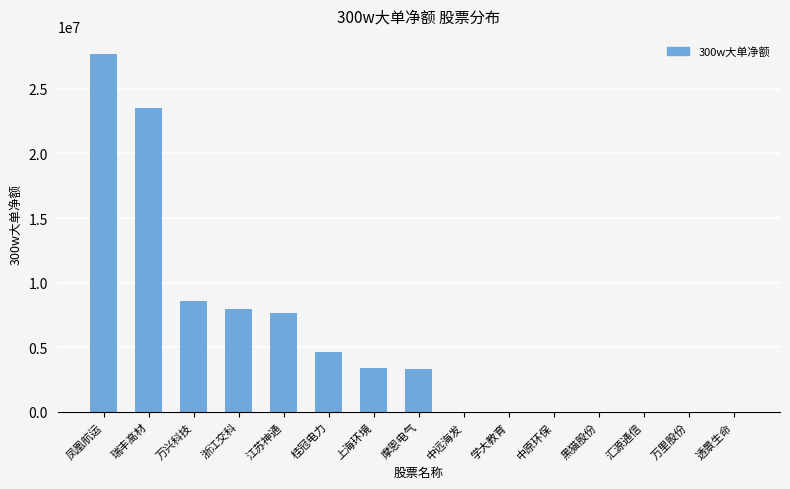

What is the maximum value shown in the chart?

27717952